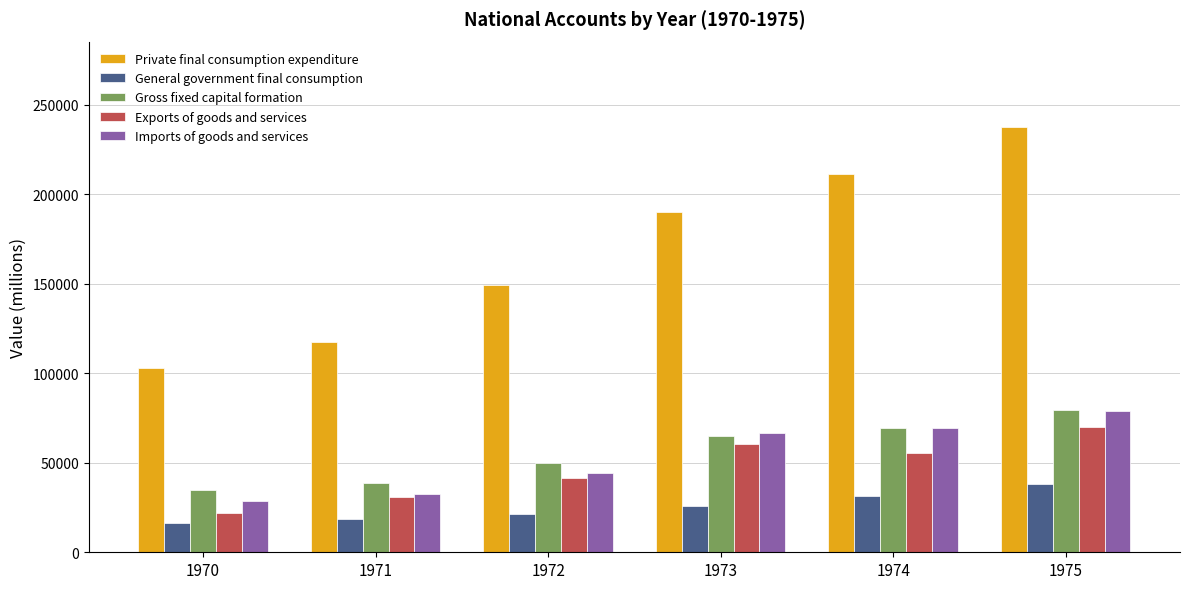

What is the value of the Imports of goods and services bar at the 3rd from the left?

44523